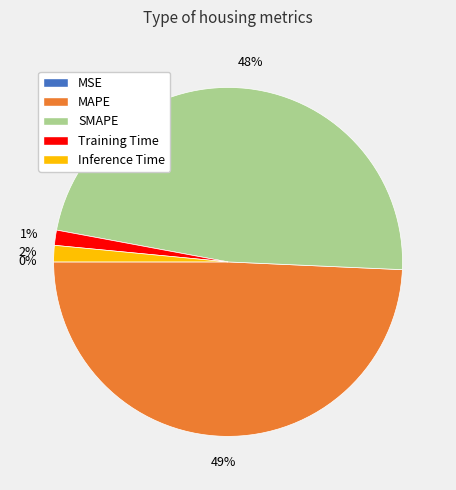

Is Inference Time the majority of the pie?

No